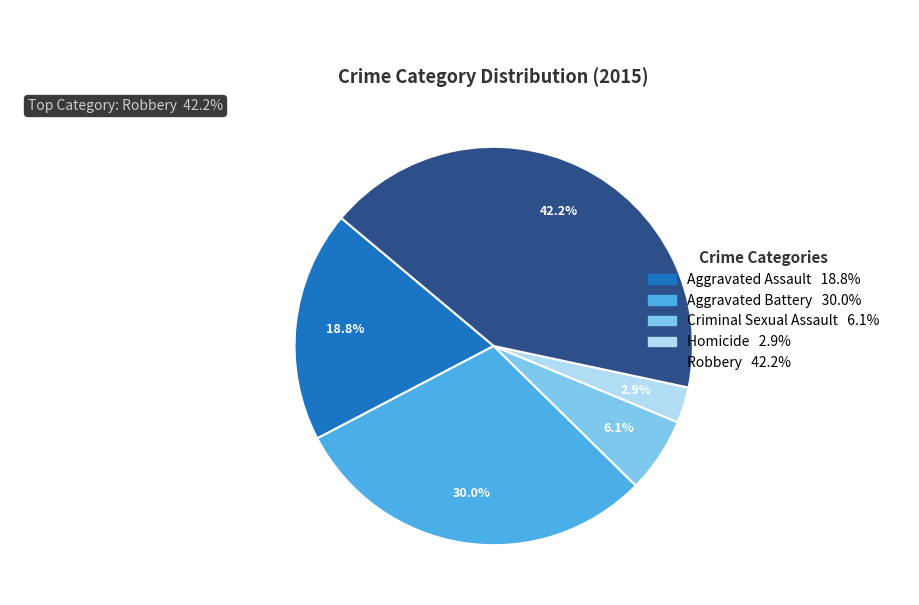

True or false: Aggravated Assault accounts for 19% of the total.

True